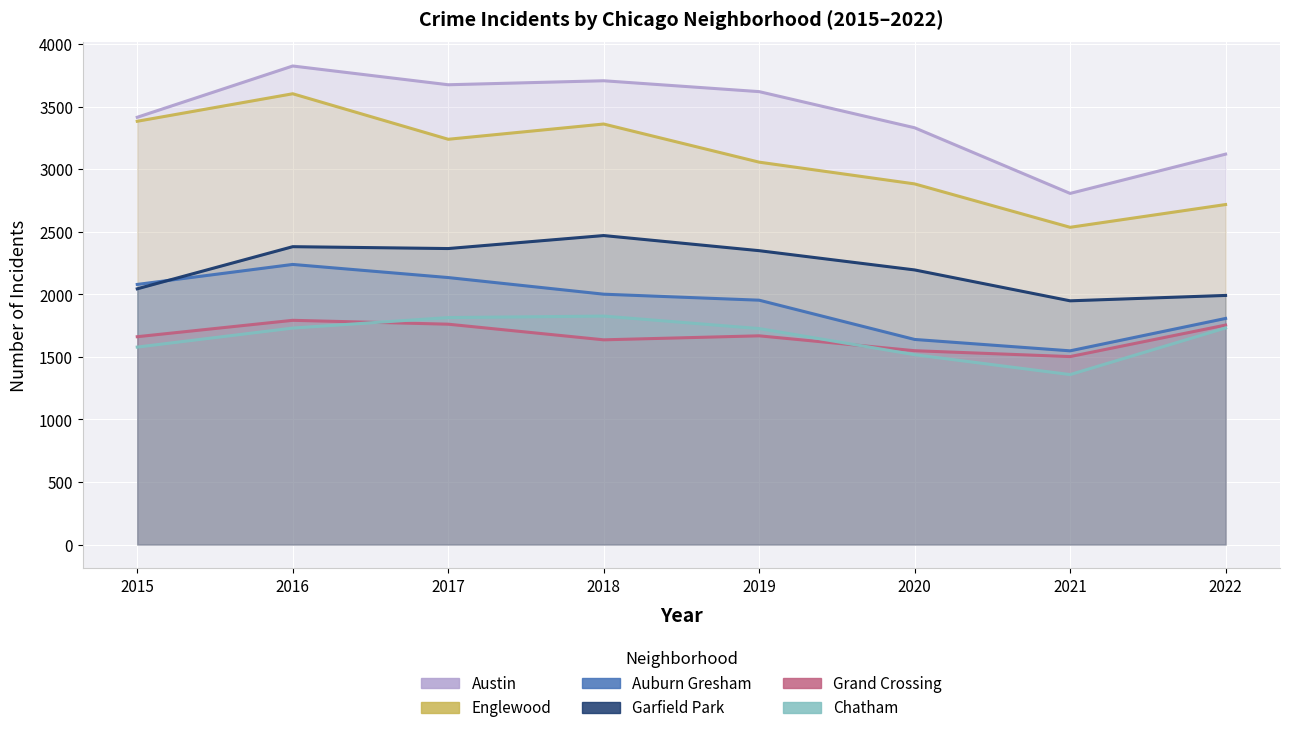

Which category has the highest value across all series?

2016